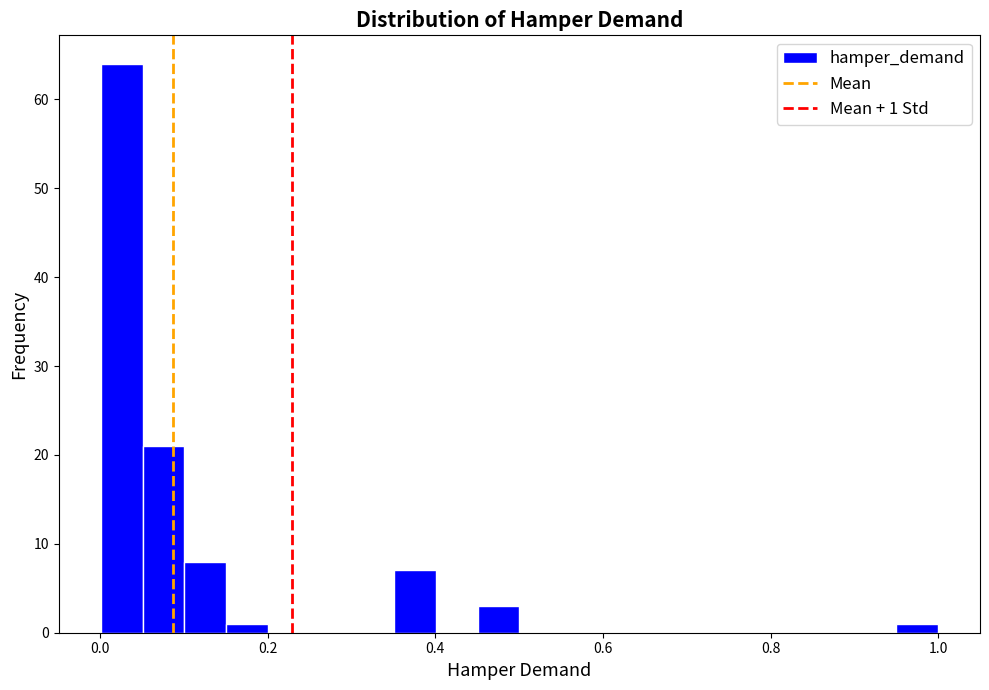

Around what value on the x-axis is the tallest bar? Give the approximate position of its centre, as read against the axis.

0.02